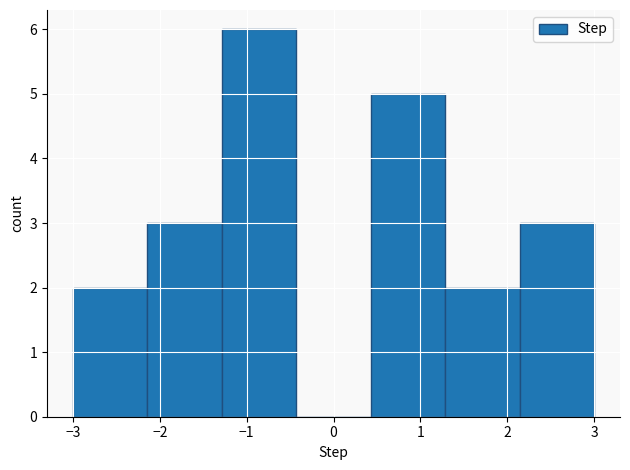

Over which range of the x-axis is the bar tallest?

-1.3 to -0.4